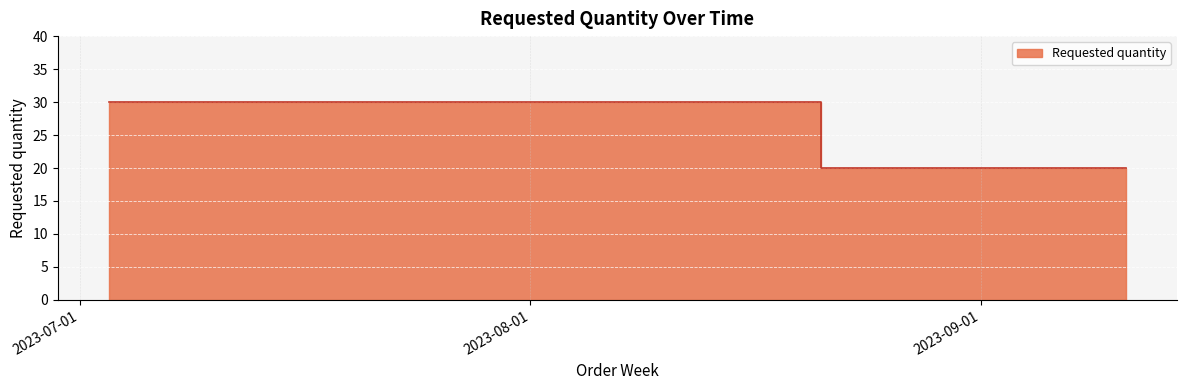

Reading left to right, what are all the values shown in this chart?

30	20	20